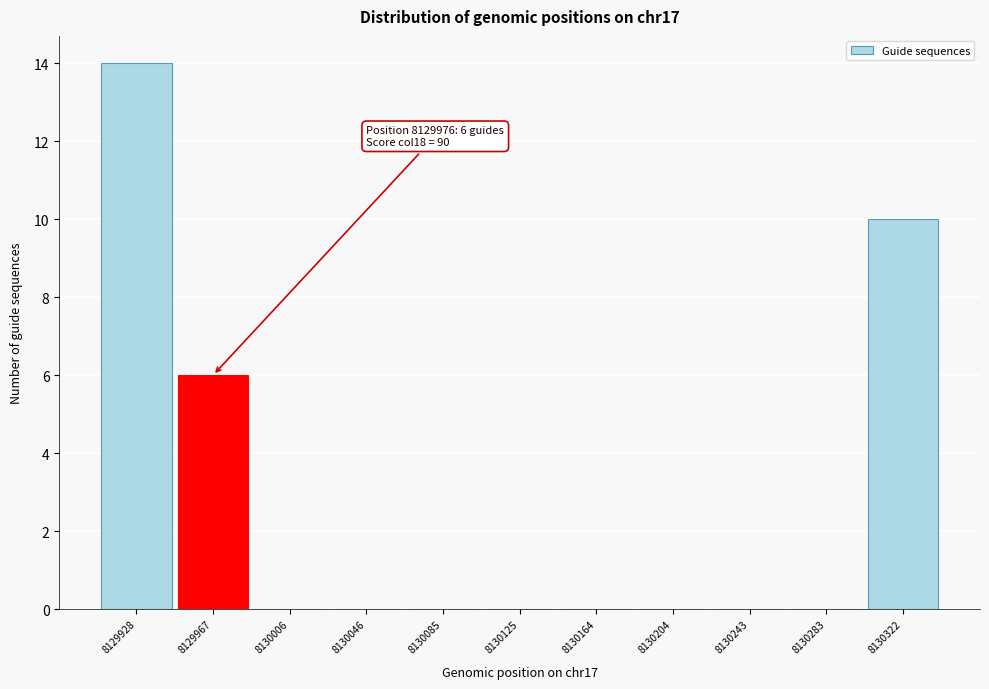

Reading left to right, transcribe all the data shown in this chart.

8129928=14	8129967=6	8130006=0	8130046=0	8130085=0	8130125=0	8130164=0	8130204=0	8130243=0	8130283=0	8130322=10